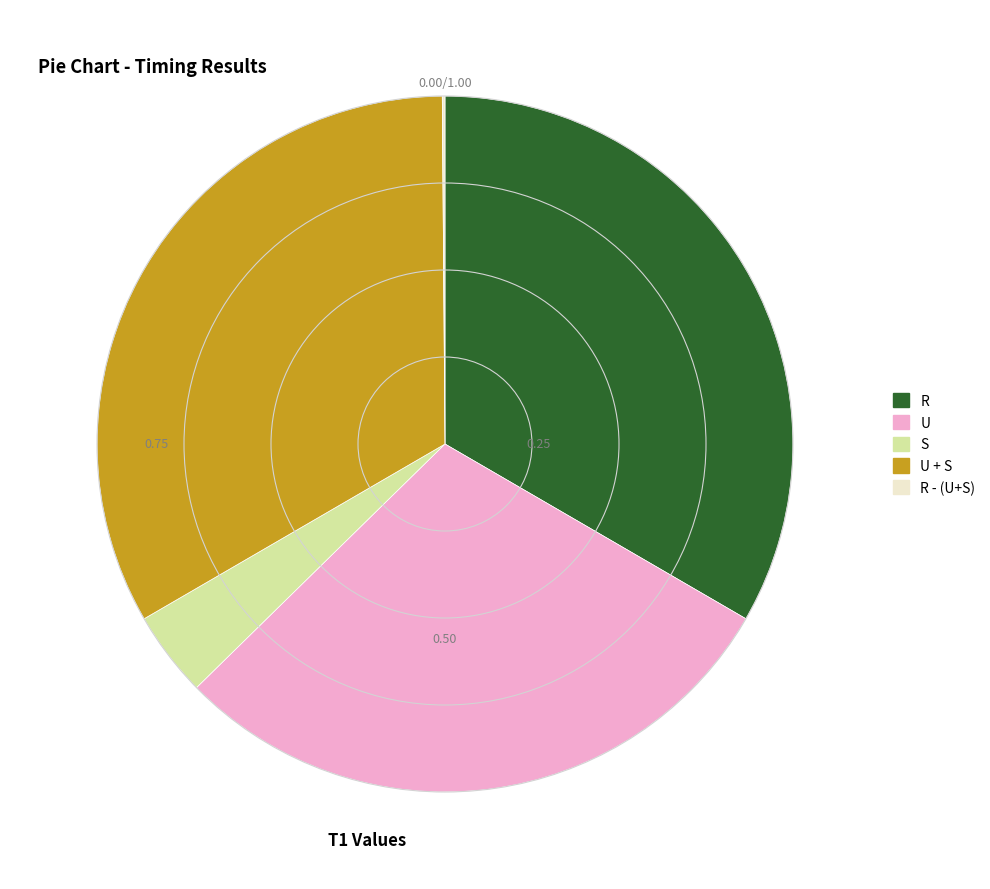

Combined, do U + S and R account for over 50%?

Yes